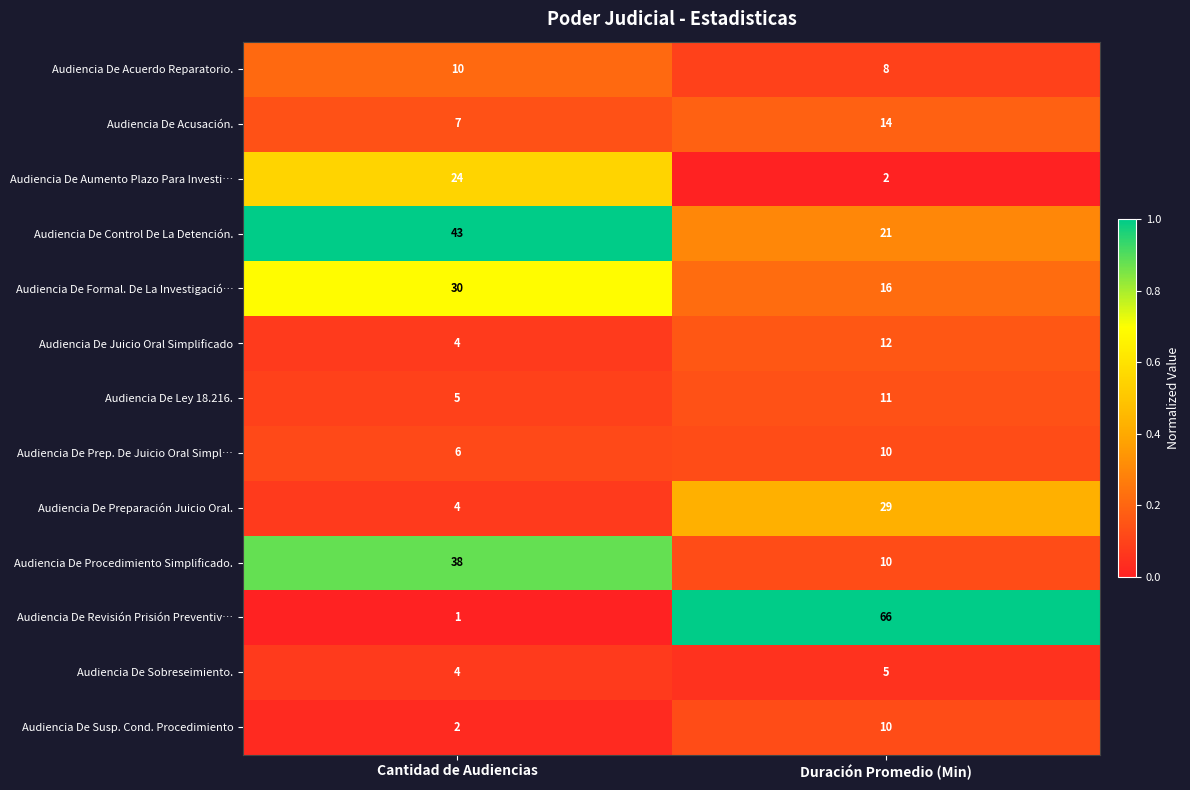

Which series has the largest total across all categories?

Audiencia De Revisión Prisión Preventiv…